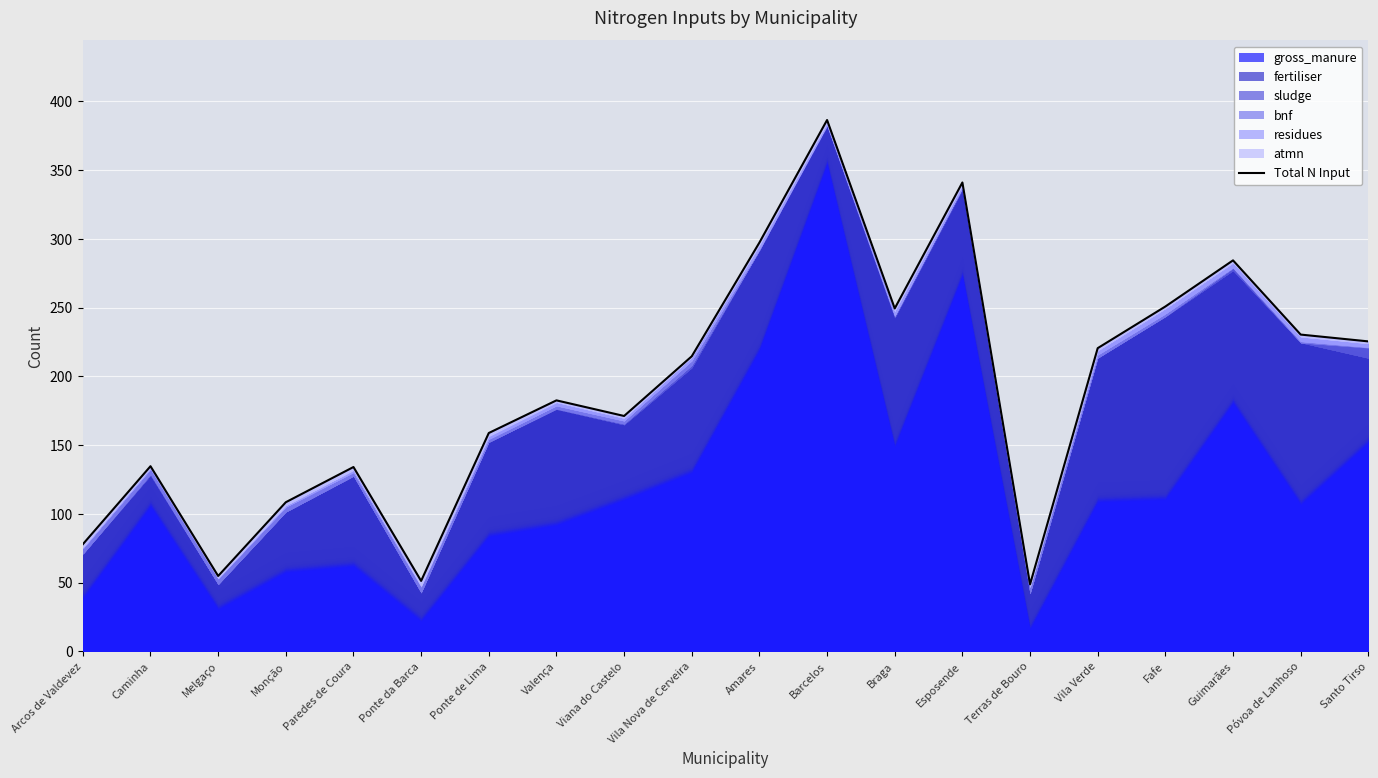

How many data points does each series have?

20